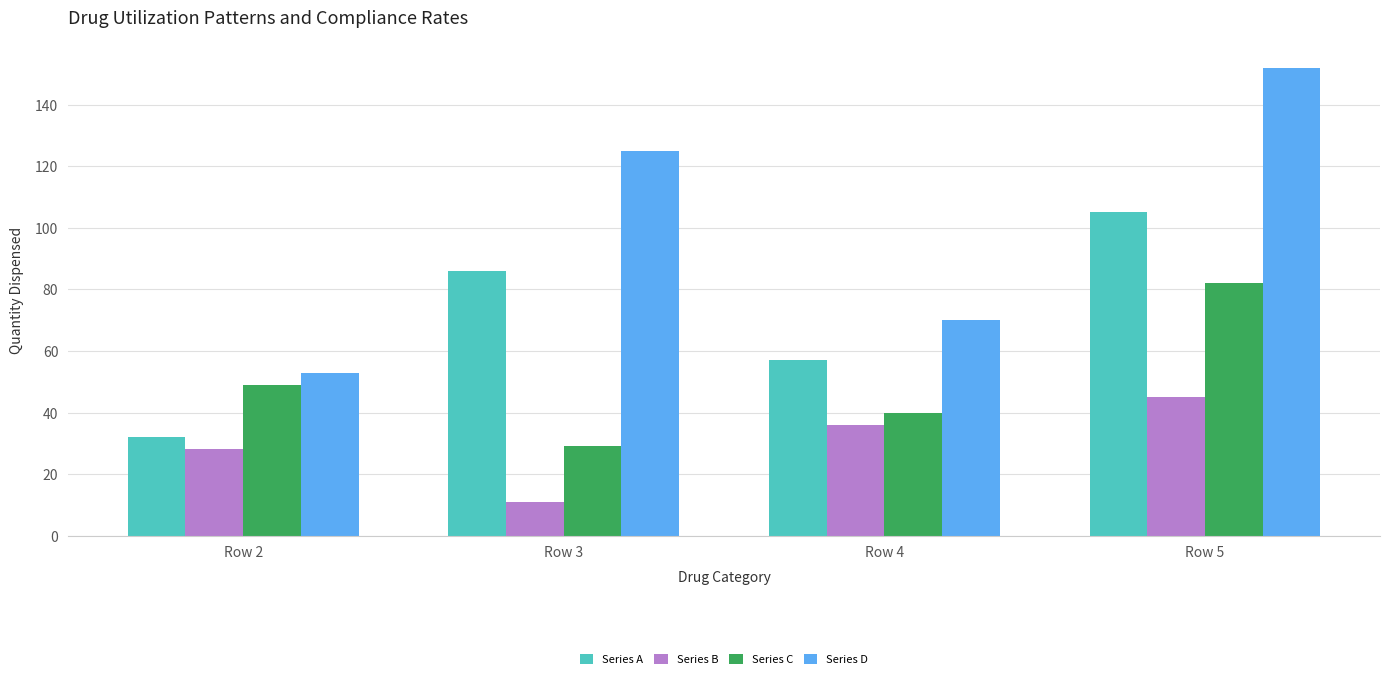

Rank the series by their maximum value, from lowest to highest.

Series B, Series C, Series A, Series D